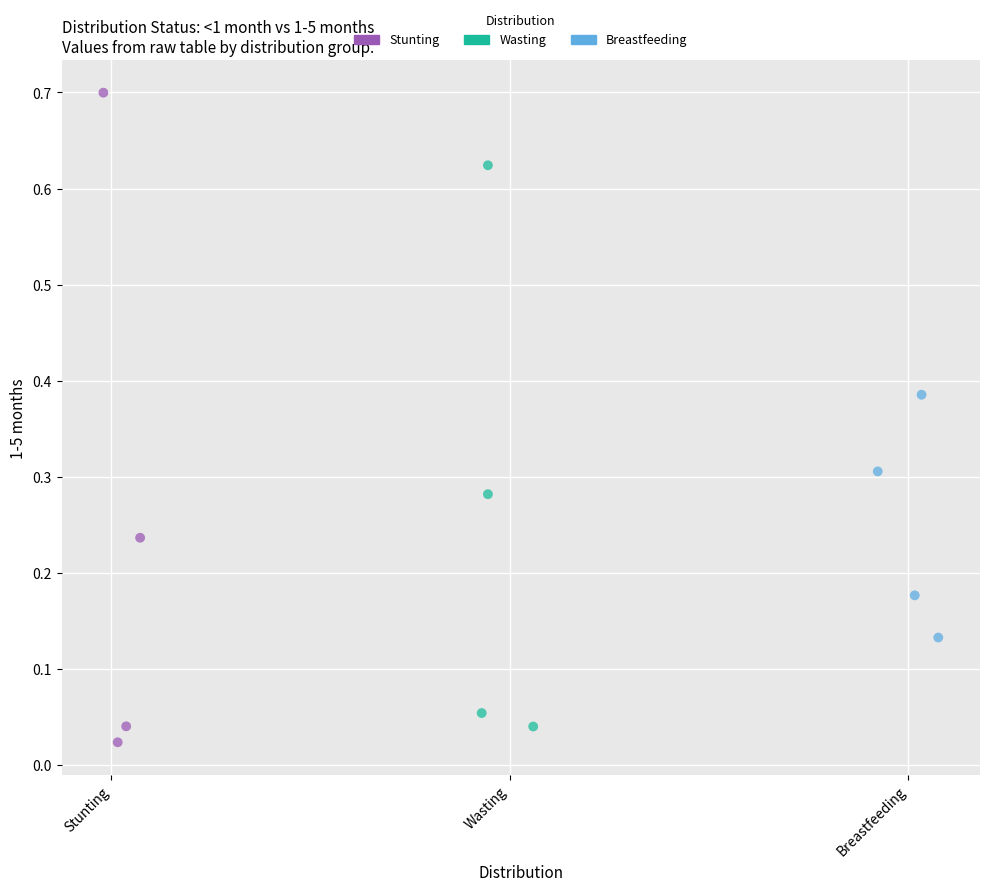

Which series reaches the maximum Y coordinate?

Stunting